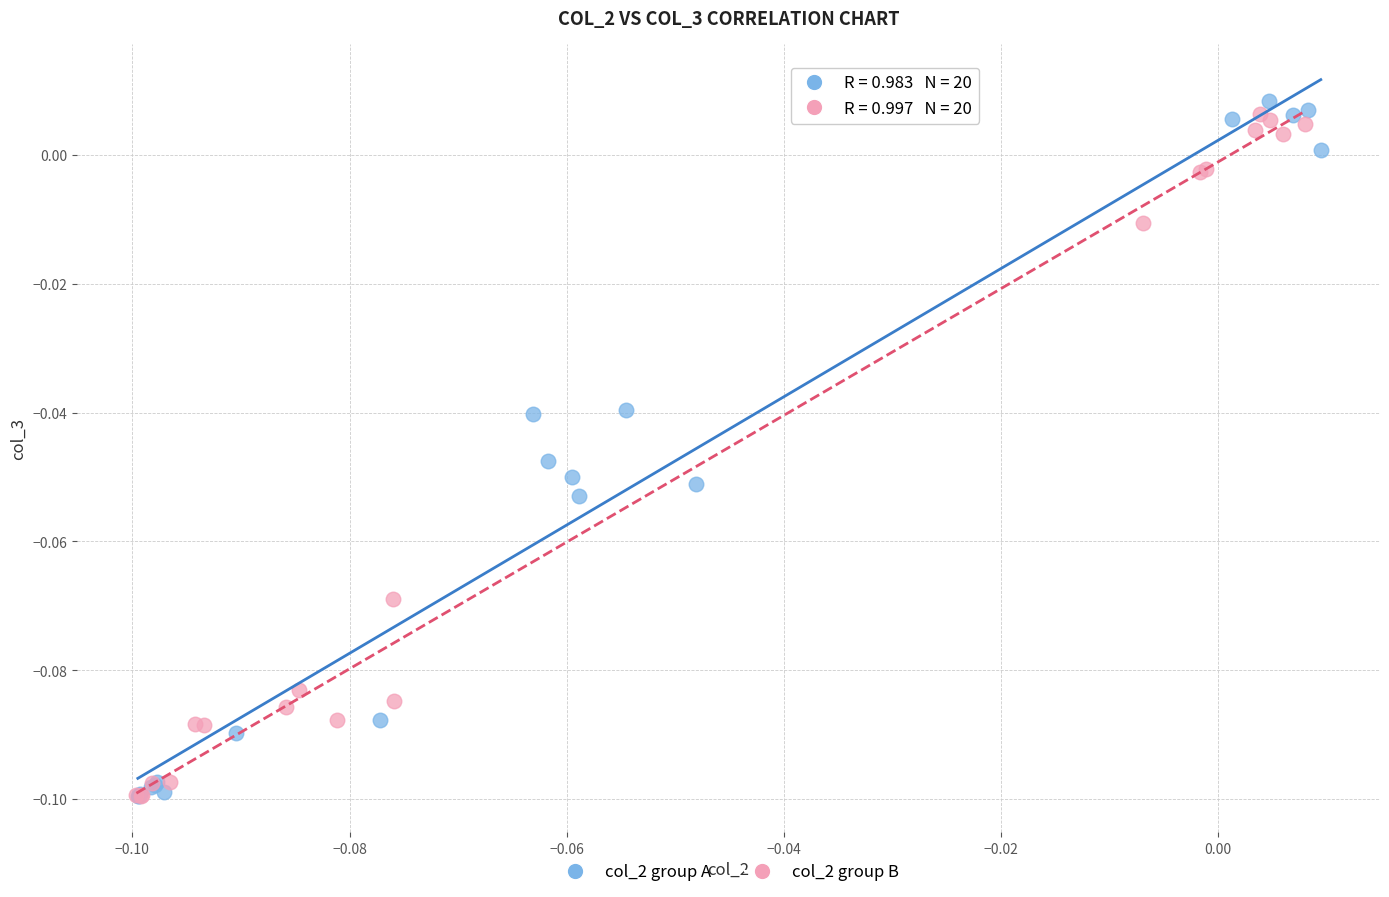

What are all the series names shown in the legend?

col_2 group A, col_2 group B